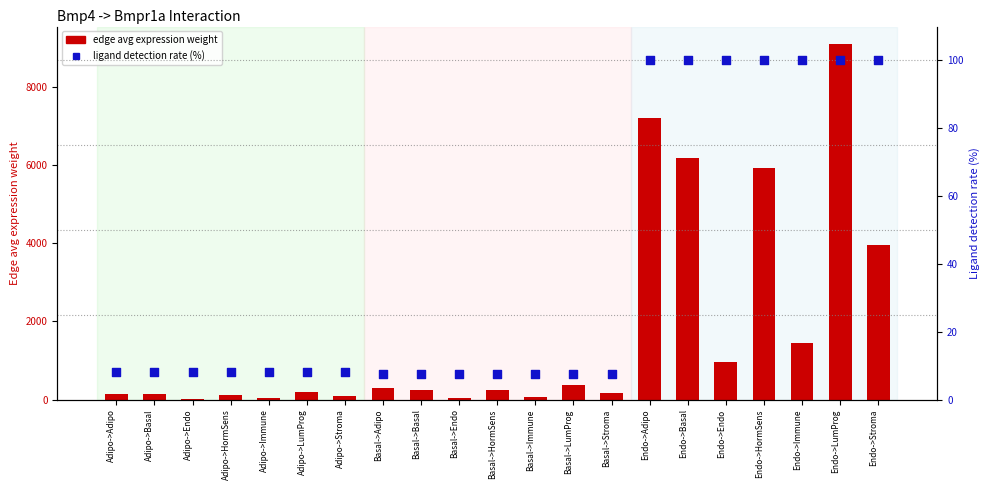

What is the total value across all series at Basal->Immune?

66.5